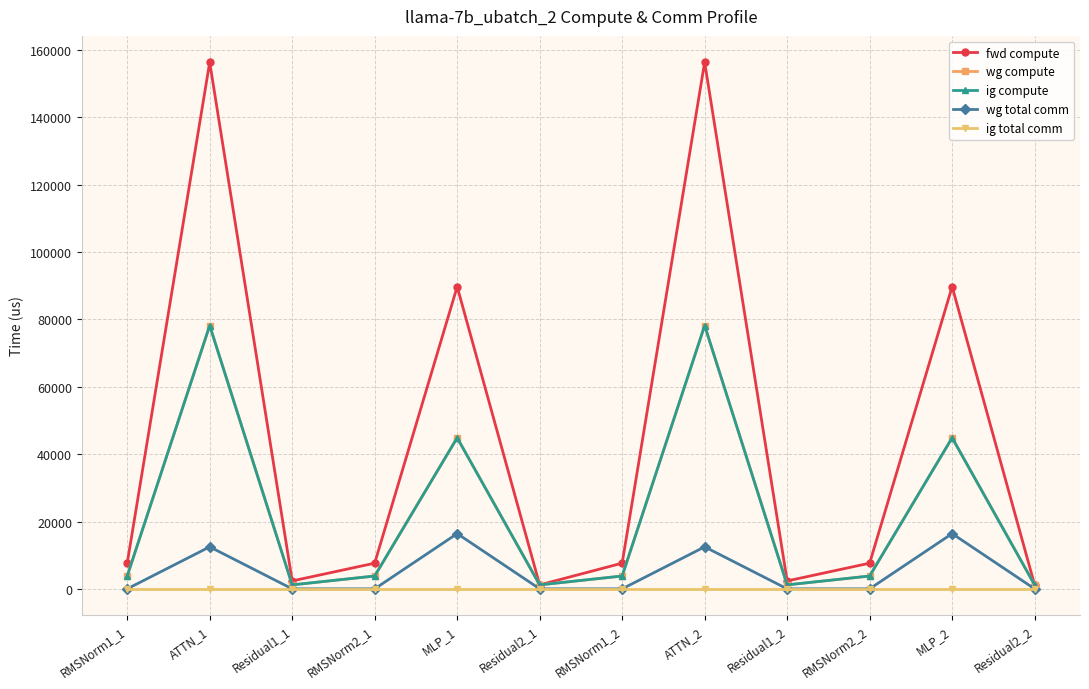

What is the lowest value of the fwd compute series?

1175.8